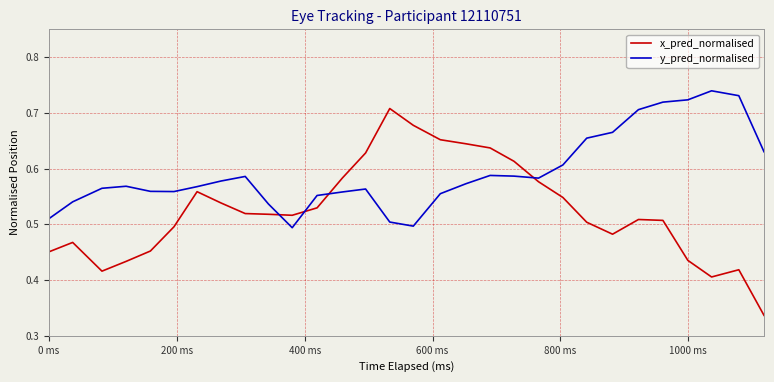

Which series has the largest total across all categories?

y_pred_normalised